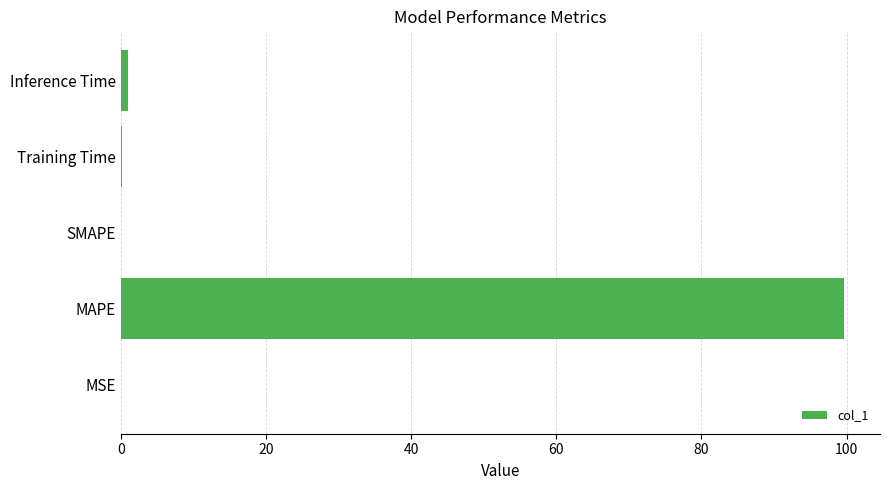

What is the maximum value shown in the chart?

99.6